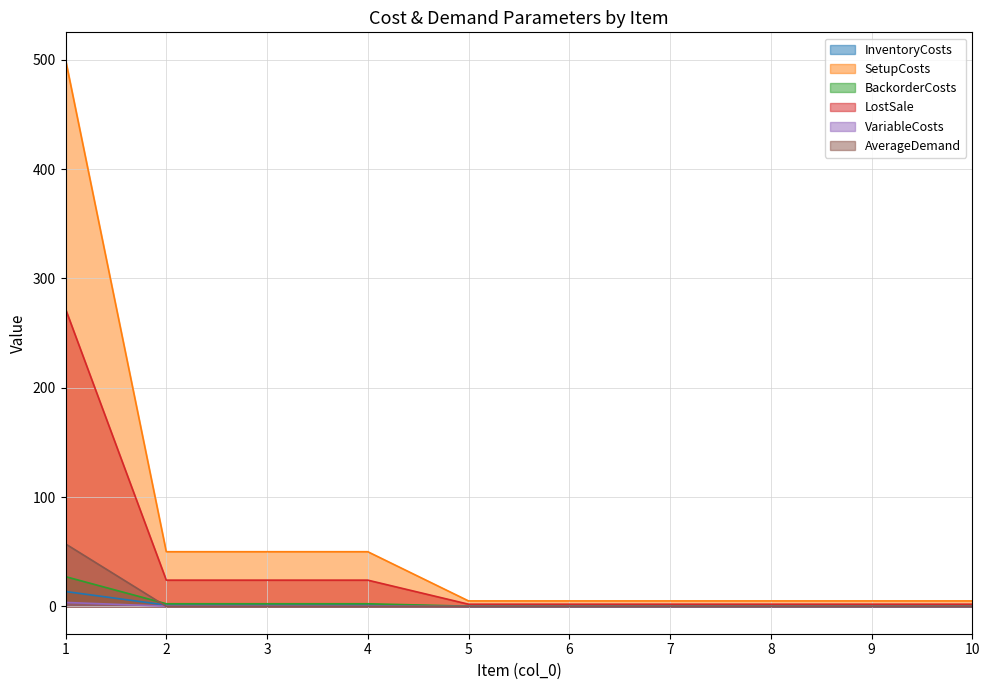

At how many categories does at least one series exceed 68?

1